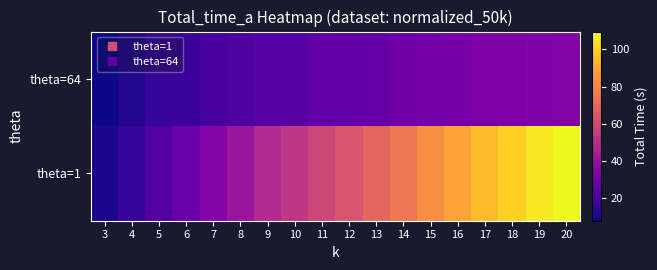

Between 17 and 5, which is larger?

17